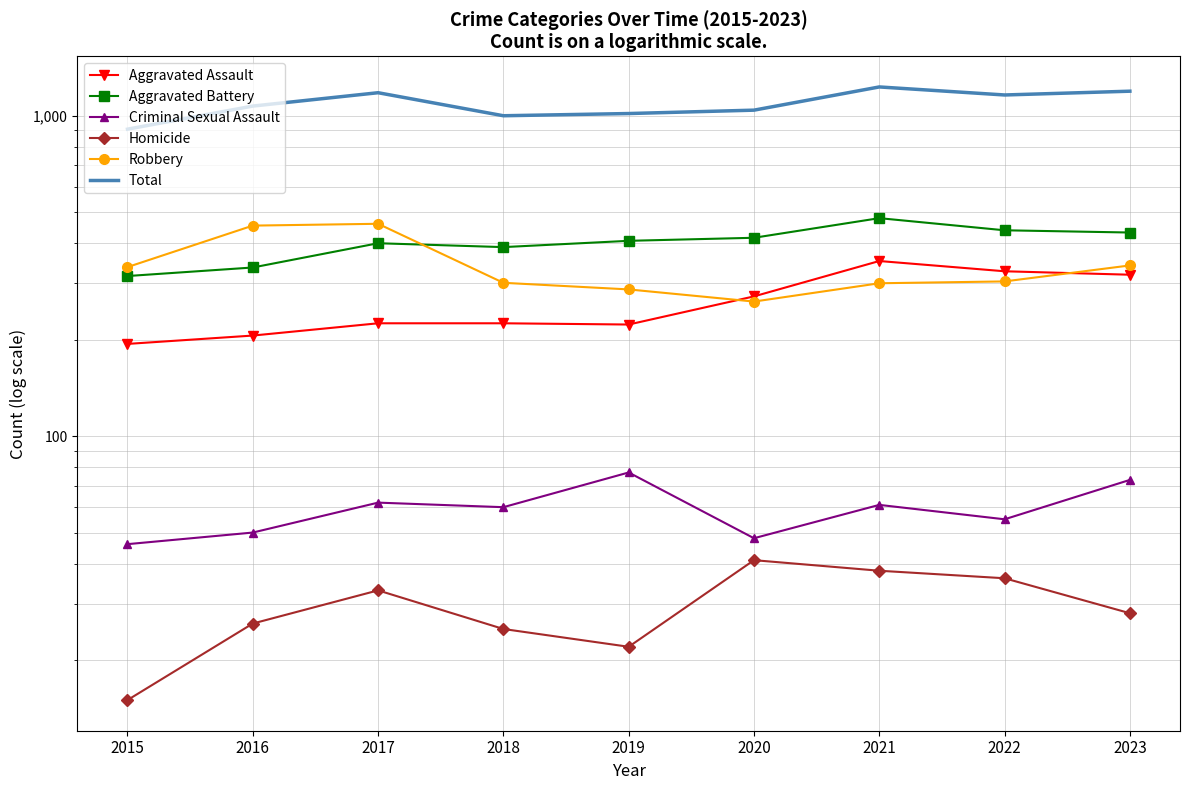

At which label does Total first exceed 1072?

2017